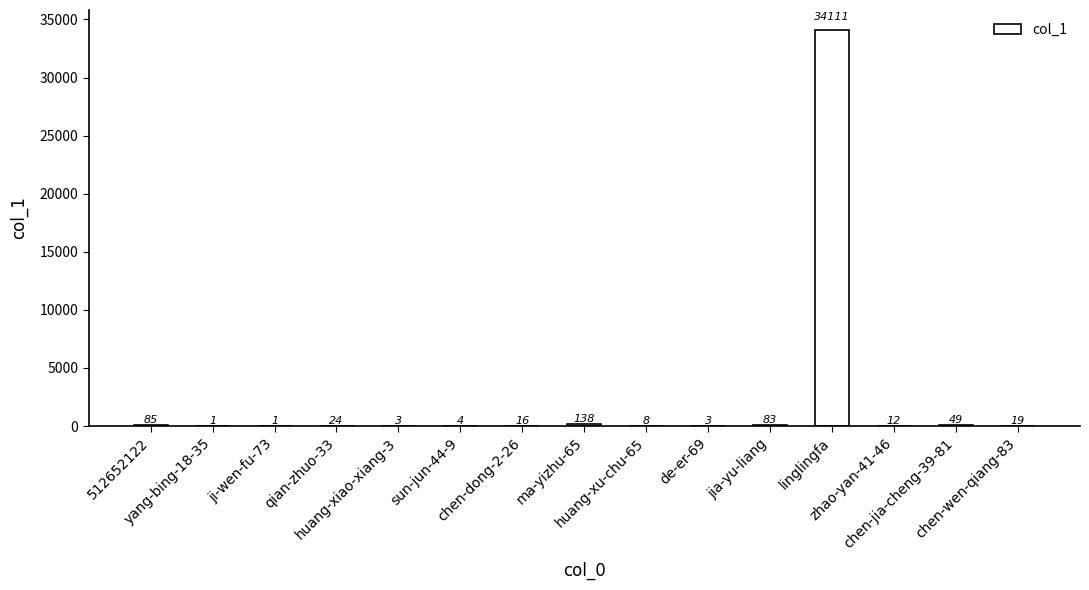

How many categories are shown in the chart?

15